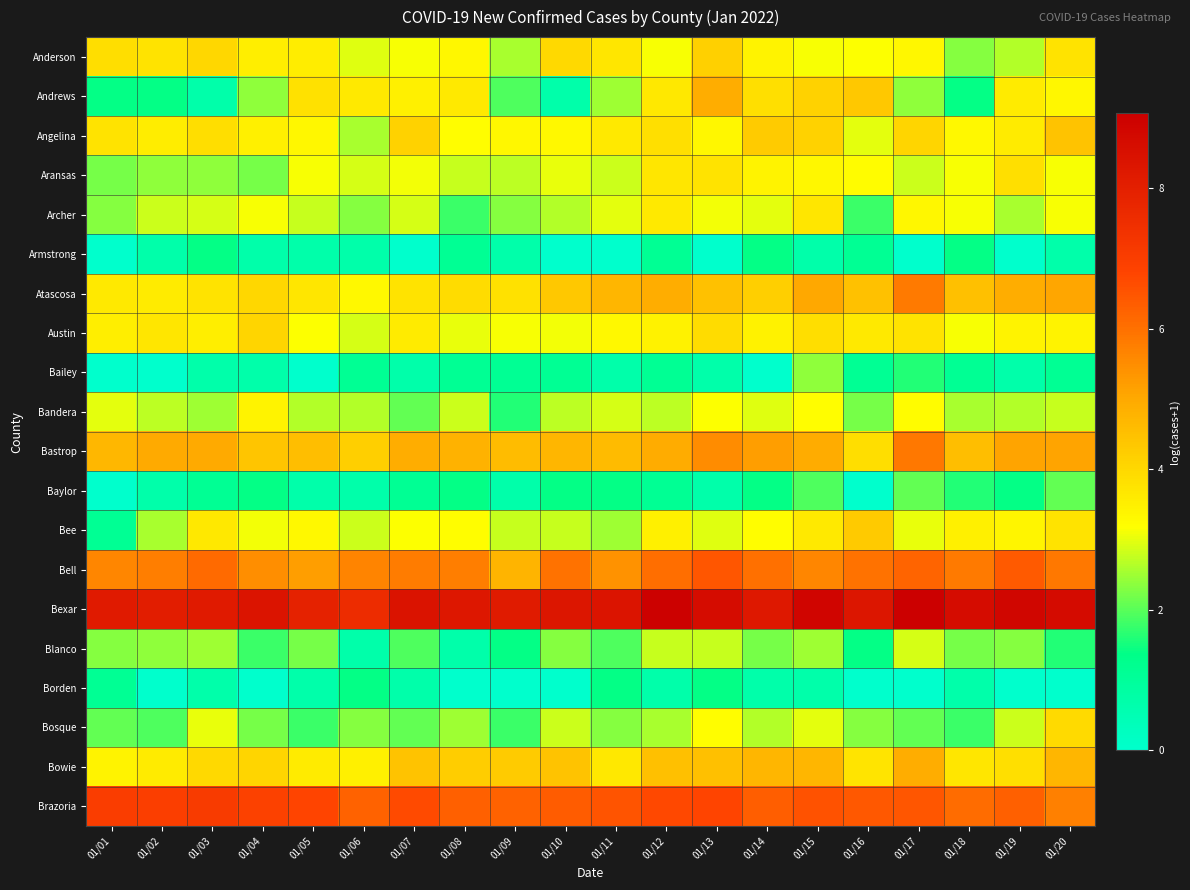

List the series in order of their peak value, lowest first.

Armstrong, Borden, Baylor, Bailey, Blanco, Bandera, Archer, Aransas, Bosque, Austin, Anderson, Bee, Angelina, Andrews, Bowie, Atascosa, Bastrop, Bell, Brazoria, Bexar